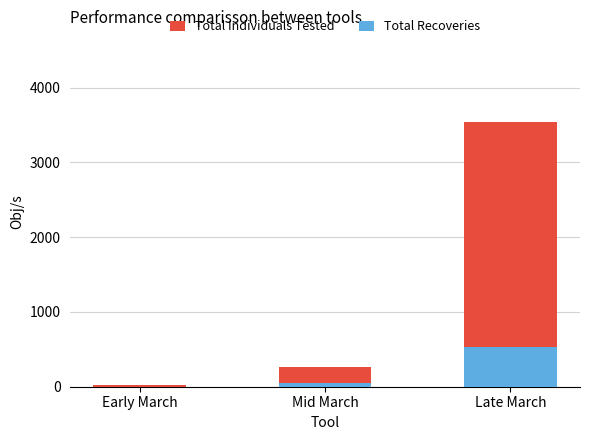

Rank the series at Mid March from lowest to highest value.

Total Recoveries, Total Individuals Tested